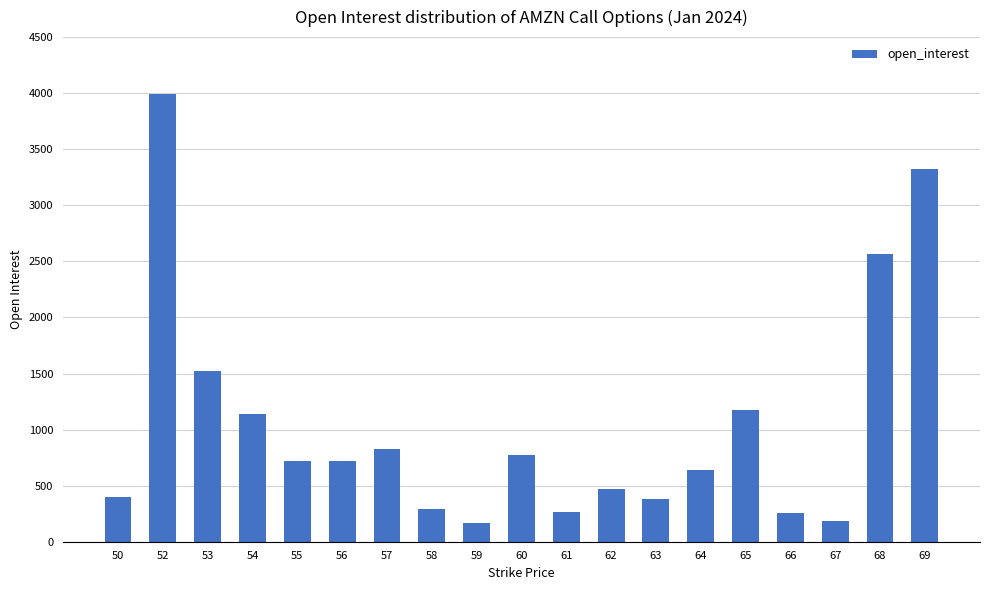

What is the average value?

1043